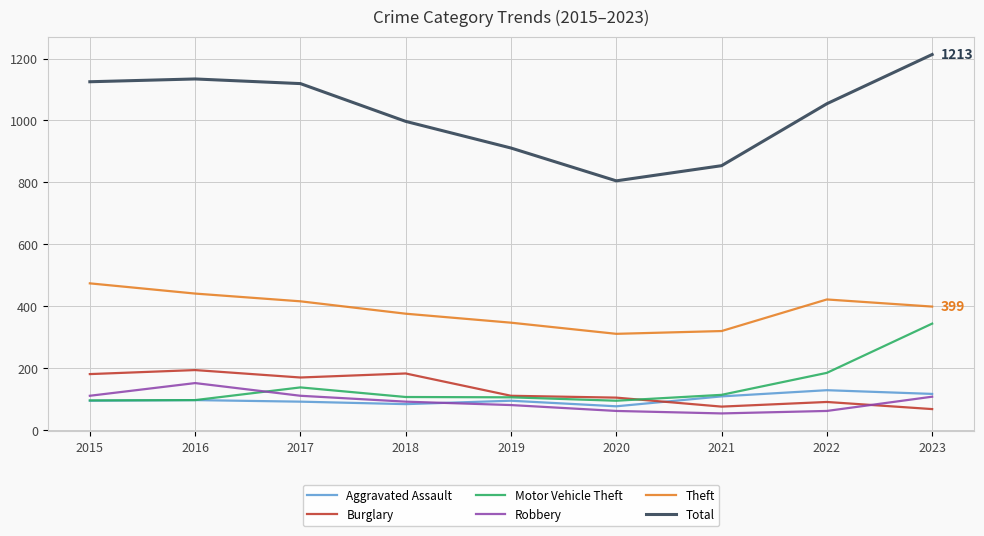

How many categories are shown in the chart?

9